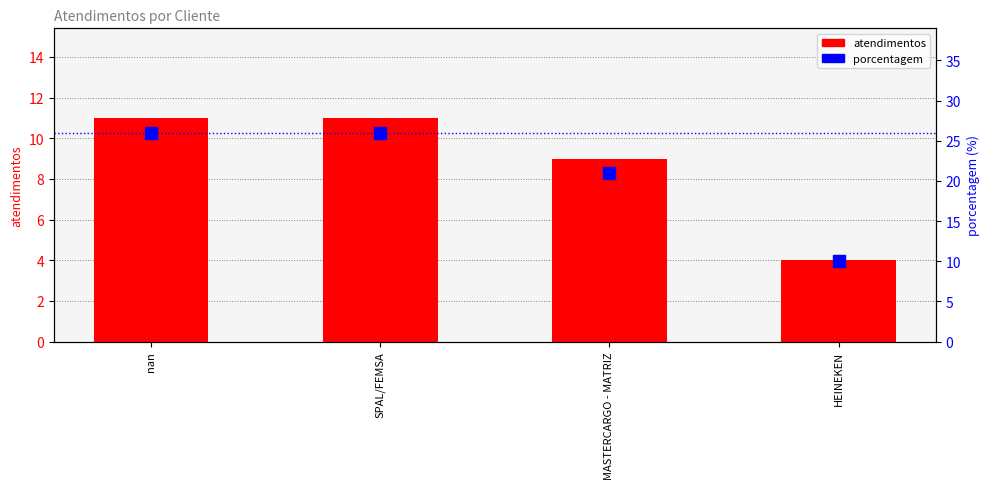

Which series has the largest total across all categories?

porcentagem